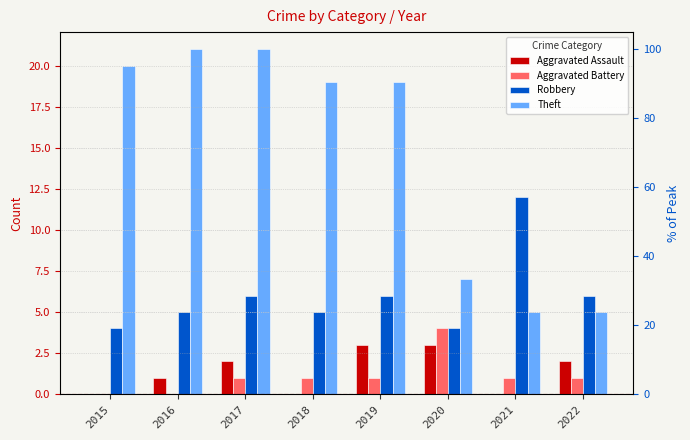

How many groups of bars are there?

8